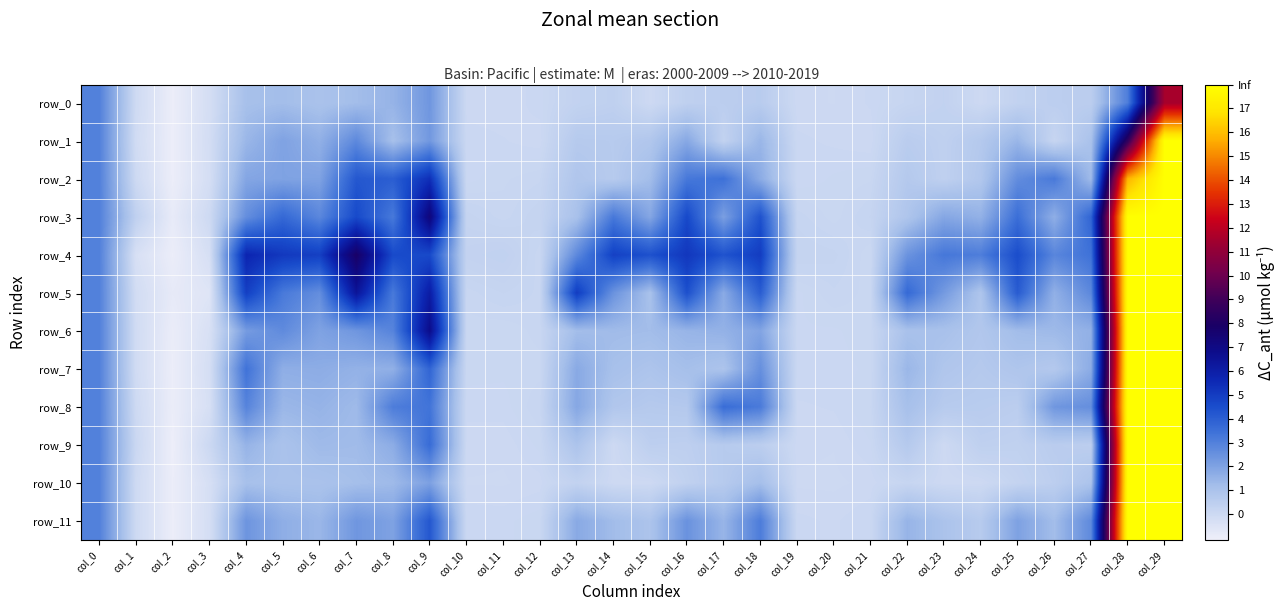

What is the total value across all series at col_4?

31.1